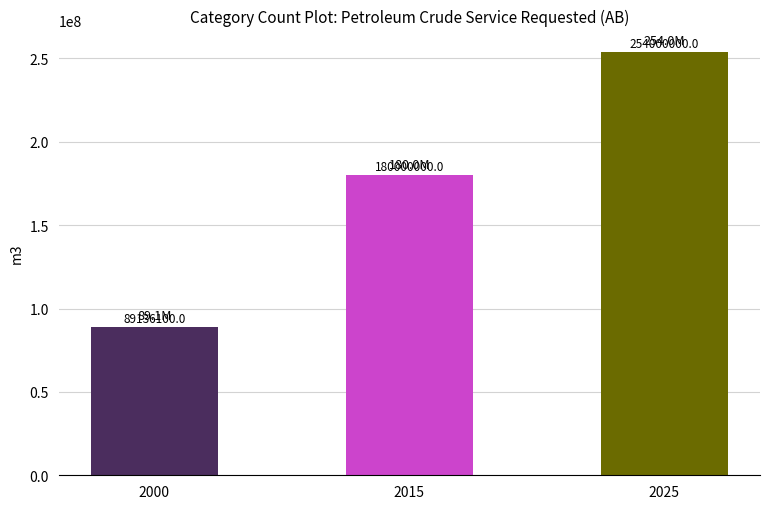

What is the value of the 3rd bar from the left?

254000000